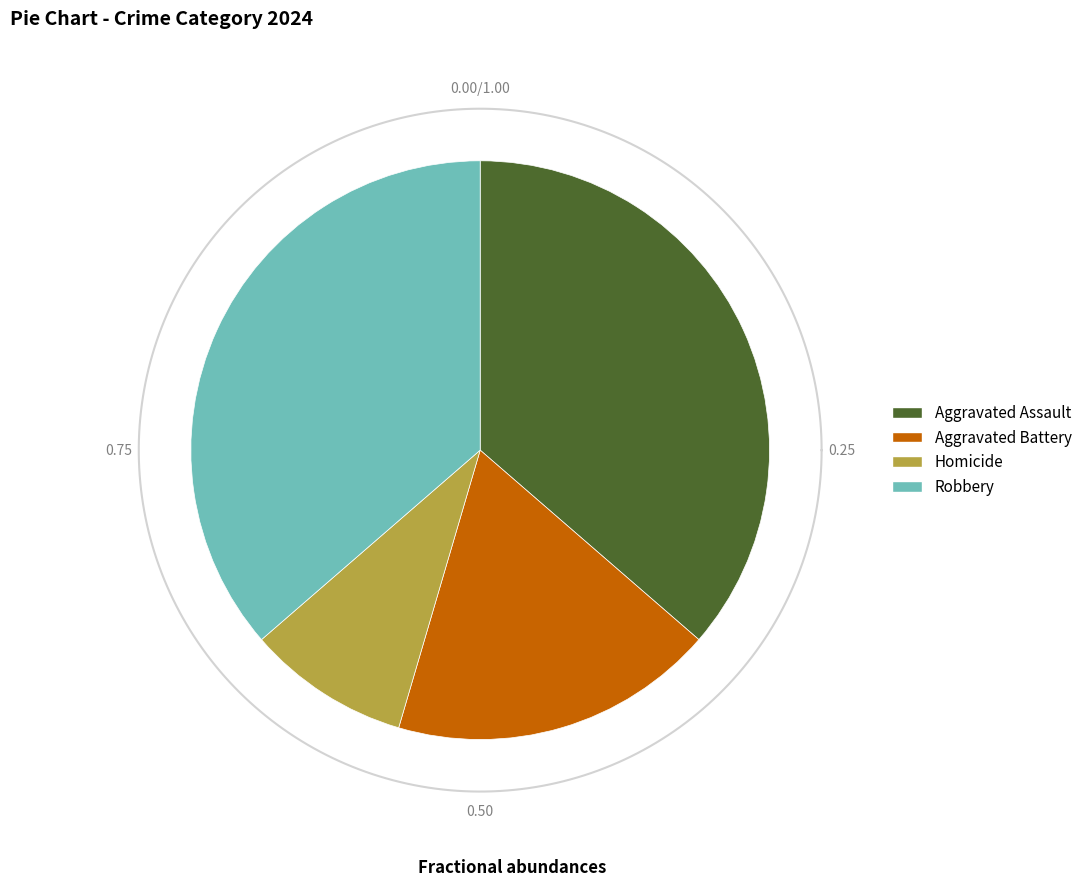

Rank the categories by value from lowest to highest.

Homicide, Aggravated Battery, Aggravated Assault, Robbery